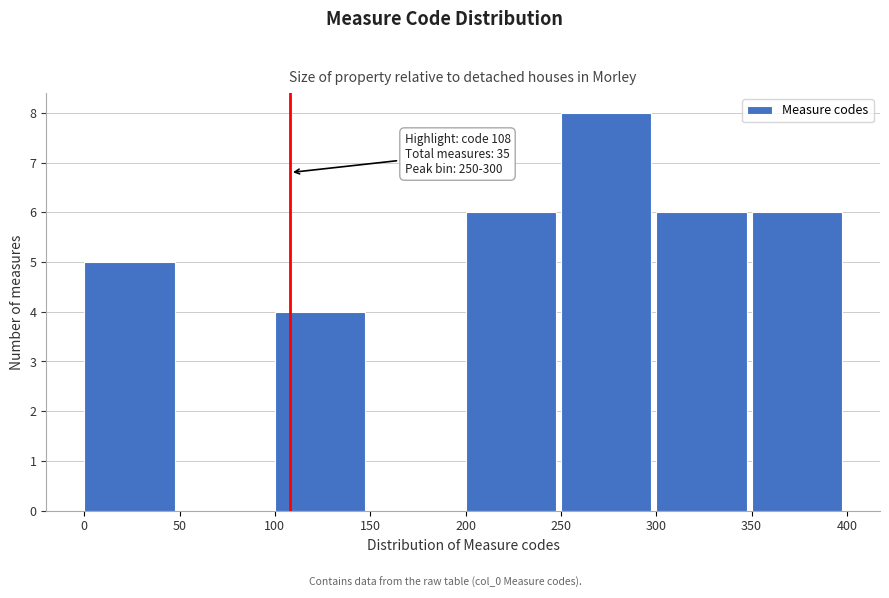

Over which range of the x-axis is the bar tallest?

250 to 300